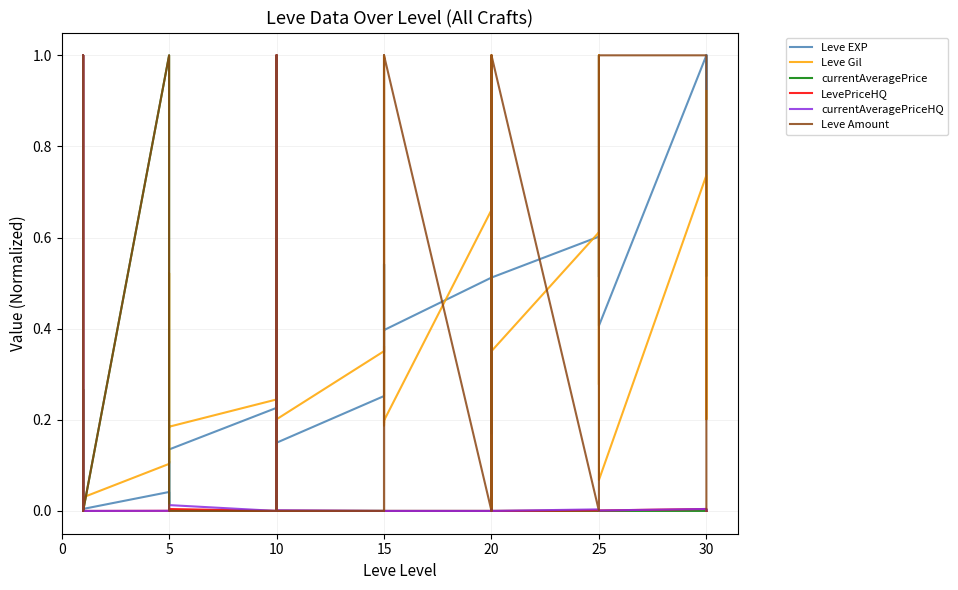

Reading left to right, list all the values displayed in this chart.

Leve EXP: 0.0	0.0	0.0	0.0	0.0	0.0	0.0	0.0	0.1	0.0	0.1	0.1	0.2	0.2	0.3	0.2	0.2	0.1	0.3	0.5	0.3	0.5	0.4	0.4	0.5	0.3	0.4	0.5	0.2	0.5	0.6	0.5	0.6	0.9	1.0	0.4	1.0	1.0	0.5	1.0
Leve Gil: 0.0	0.0	0.0	0.0	0.0	0.0	0.1	0.2	0.5	0.1	0.2	0.2	0.2	0.2	0.4	0.2	0.5	0.2	0.4	1.0	0.2	0.4	0.2	0.2	0.7	0.0	1.0	0.5	0.0	0.4	0.6	0.3	0.3	0.8	1.0	0.1	0.7	0.5	0.2	0.9
currentAveragePrice: 0.0	1.0	0.0	0.0	0.3	0.0	1.0	0.0	0.0	0.0	0.0	0.0	0.0	0.0	0.0	0.0	0.0	0.0	0.0	0.0	0.0	0.0	0.0	0.0	0.0	0.0	0.0	0.0	0.0	0.0	0.0	0.0	0.0	0.0	0.0	0.0	0.0	0.0	0.0	0.0
LevePriceHQ: 0.0	1.0	0.0	0.0	0.0	0.0	0.0	0.0	0.0	0.0	0.0	0.0	0.0	0.0	0.0	1.0	0.0	0.0	0.0	0.0	0.0	0.0	0.0	0.0	0.0	0.0	0.0	0.0	0.0	0.0	0.0	0.0	0.0	0.0	0.0	0.0	0.0	0.0	0.0	0.0
currentAveragePriceHQ: 0.0	1.0	0.0	0.0	0.0	0.0	0.0	0.0	0.0	0.0	0.0	0.0	0.0	0.0	0.0	1.0	0.0	0.0	0.0	0.0	0.0	0.0	0.0	0.0	0.0	0.0	0.0	0.0	0.0	0.0	0.0	0.0	0.0	0.0	0.0	0.0	0.0	0.0	0.0	0.0
Leve Amount: 0.0	0.0	0.0	0.0	1.0	0.0	1.0	0.0	0.0	0.0	0.0	0.0	0.0	1.0	0.0	1.0	0.0	0.0	0.0	0.0	1.0	0.0	1.0	1.0	0.0	1.0	0.0	1.0	1.0	1.0	0.0	0.0	0.0	0.0	0.0	1.0	1.0	1.0	0.0	0.0